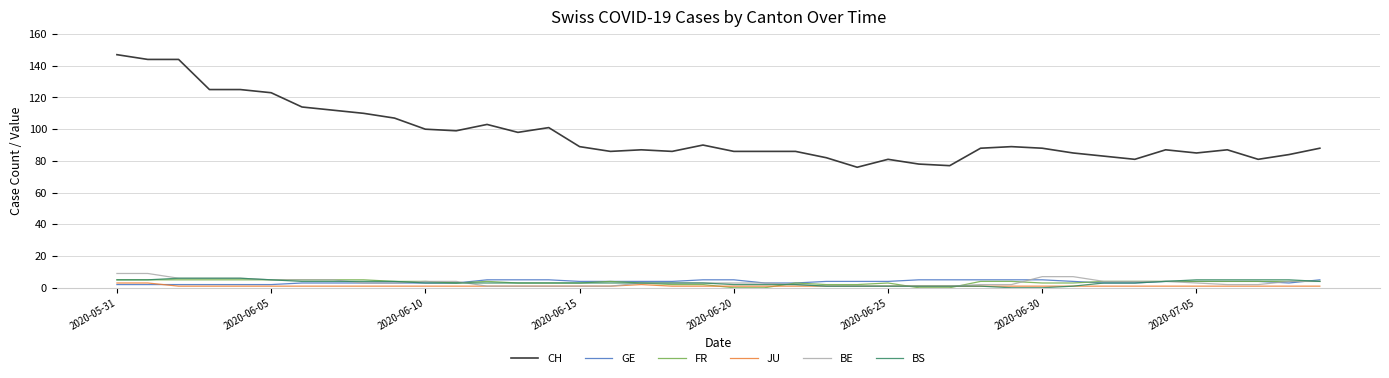

Which series has the largest range (max minus min)?

CH